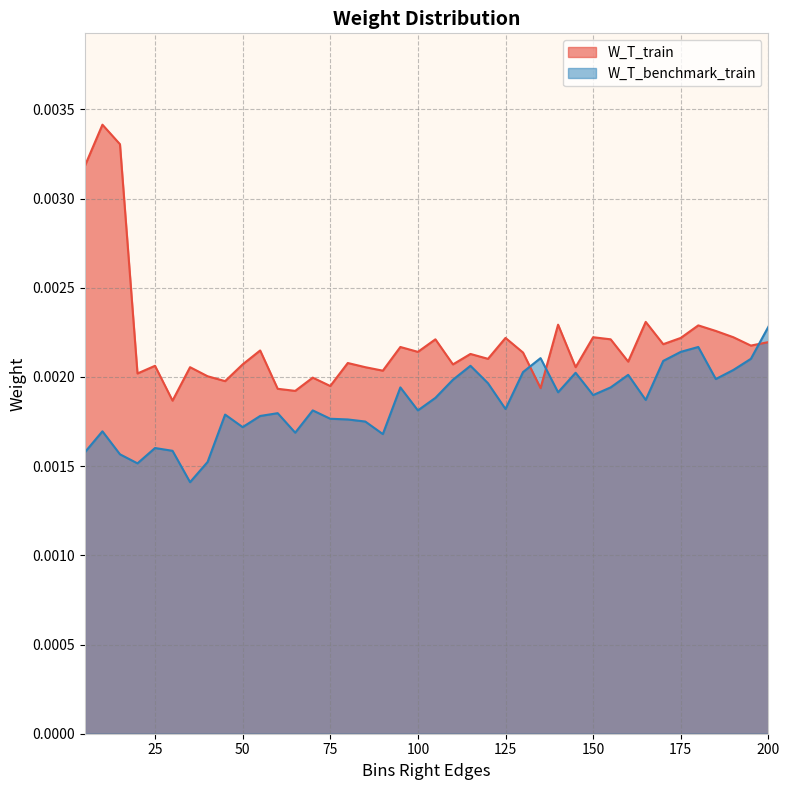

True or false: W_T_benchmark_train has a value of 0.0 at 55.

False